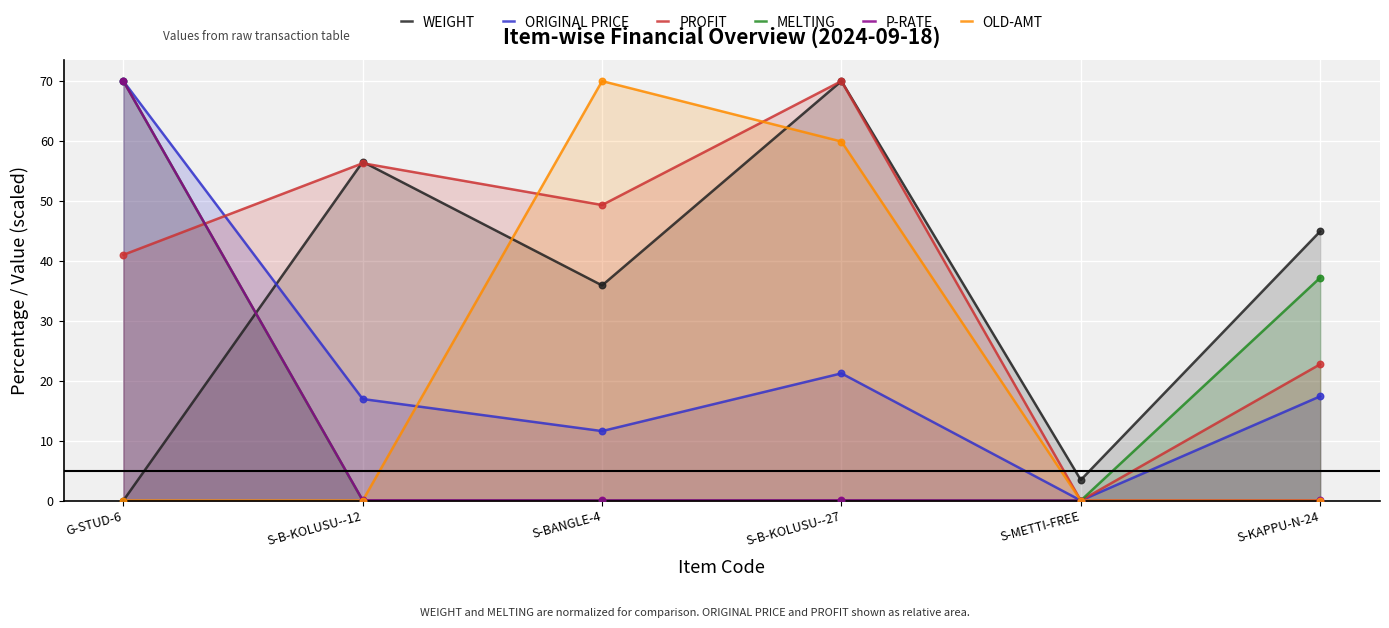

At which category is the sum across all series the highest?

G-STUD-6